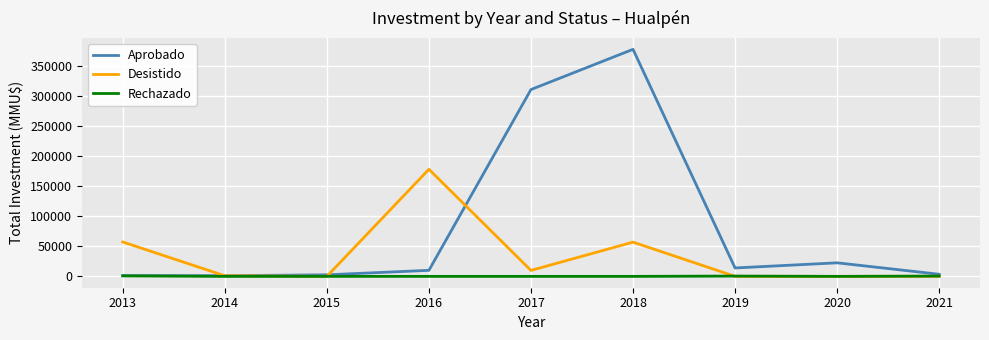

List the series in order of their overall mean, lowest first.

Rechazado, Desistido, Aprobado